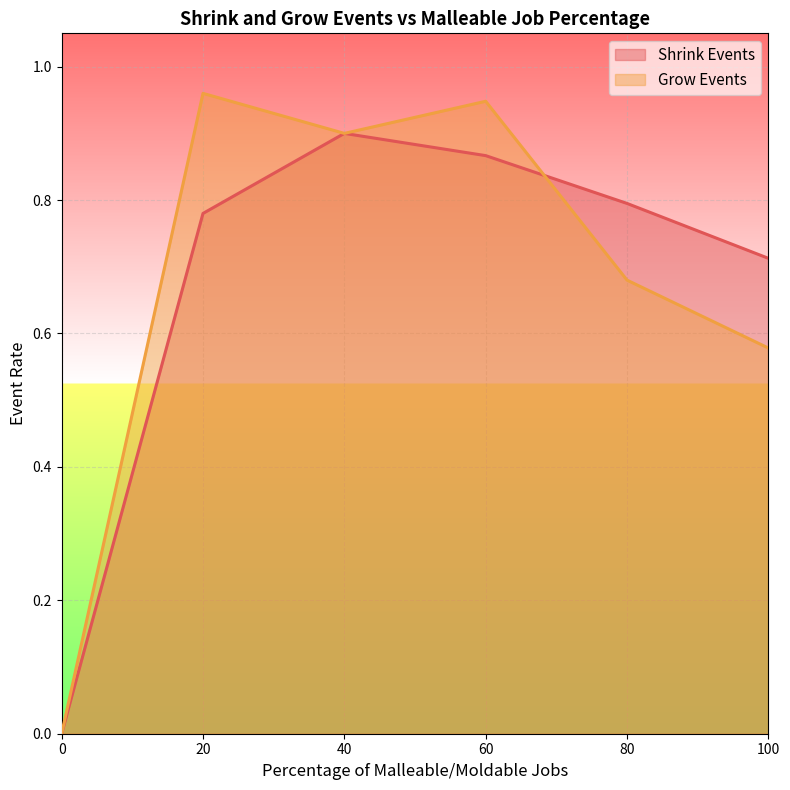

The value of Shrink Events at 60 is 0.6. True or false?

False